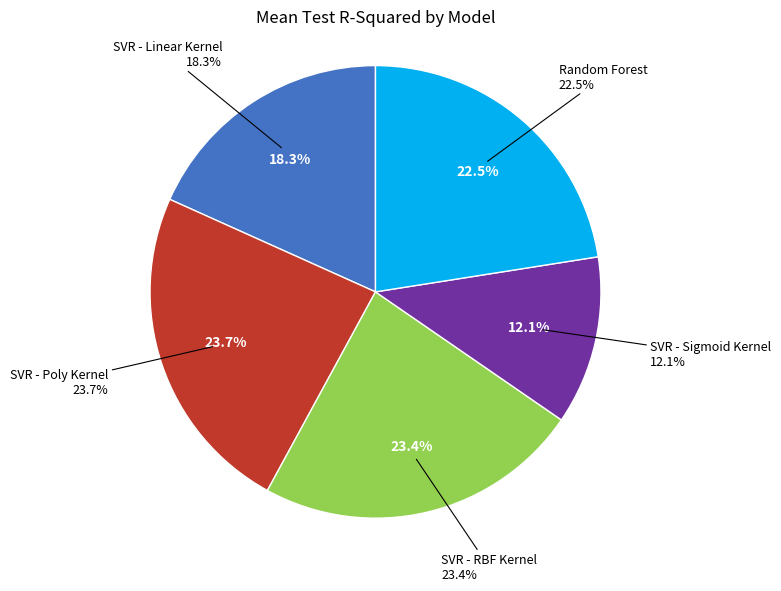

Do SVR - RBF Kernel and Random Forest together represent more than half of the pie?

No